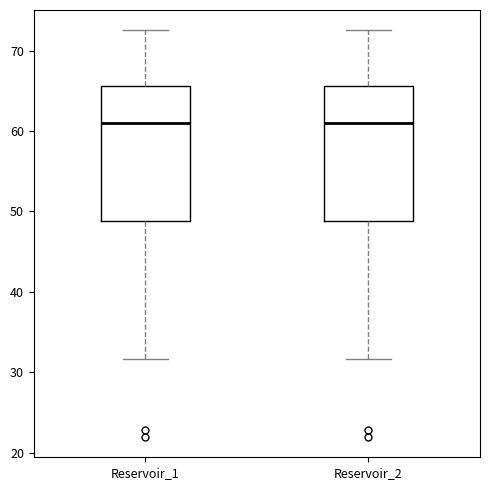

Reading left to right, read every box against the y-axis: the position of its median line, the range the box covers, and the ends of its whiskers. The values are not printed on the chart, so give them approximately, as read against the axis.

Reservoir_1: median 61, box 49 to 66, whiskers 32 to 73
Reservoir_2: median 61, box 49 to 66, whiskers 32 to 73